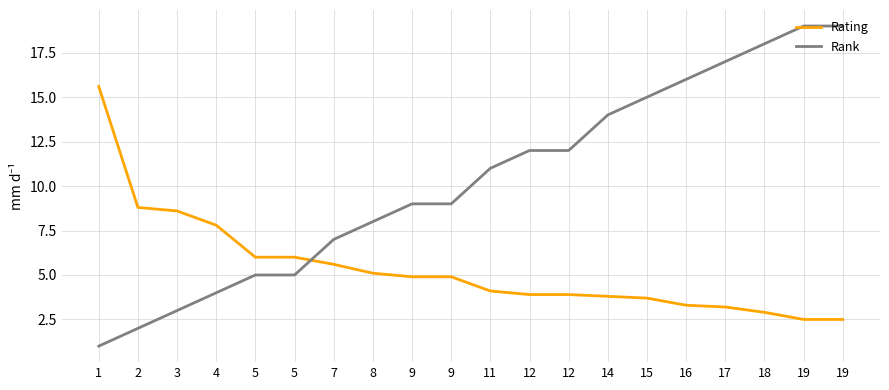

How many values in the Rank series are below 11?

10